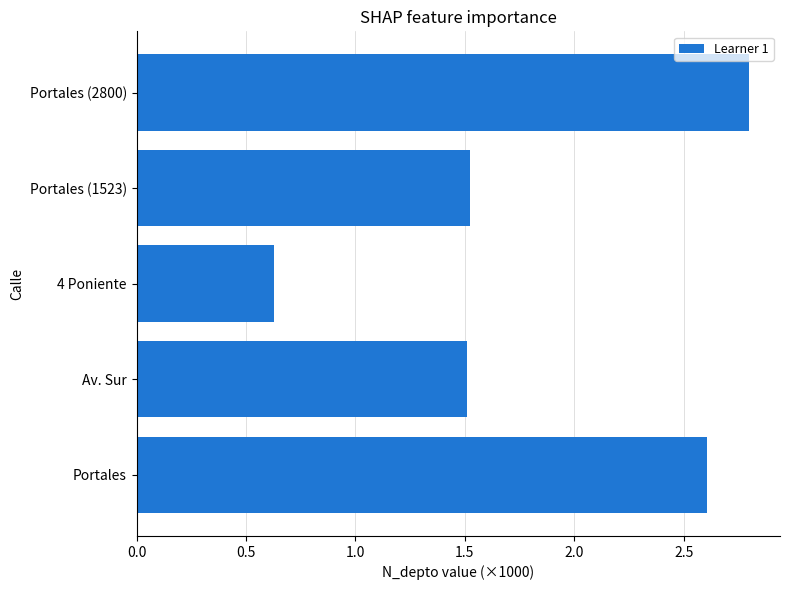

Does the chart contain any negative values?

No